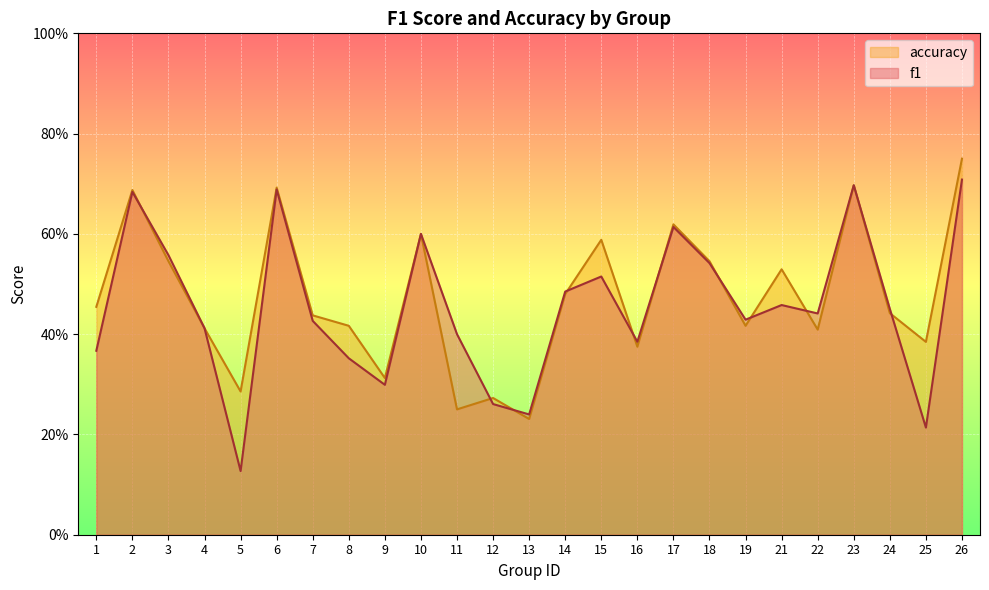

Which category has the lowest value across all series?

5